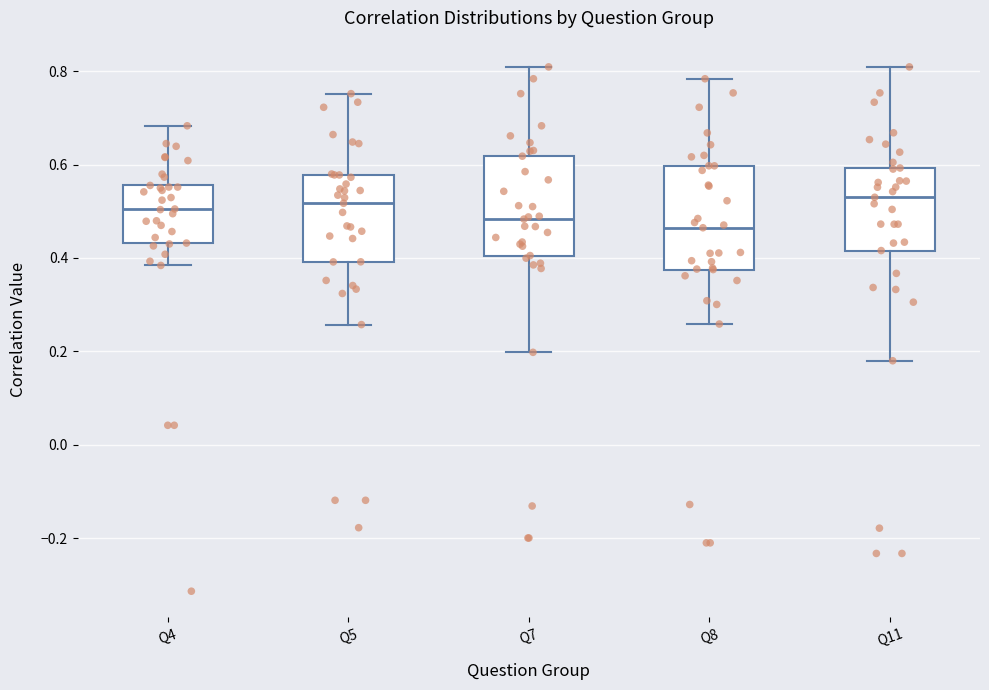

Reading left to right, read every box against the y-axis: the position of its median line, the range the box covers, and the ends of its whiskers. The values are not printed on the chart, so give them approximately, as read against the axis.

Q4: median 0.50, box 0.44 to 0.56, whiskers 0.38 to 0.68
Q5: median 0.52, box 0.40 to 0.58, whiskers 0.26 to 0.76
Q7: median 0.48, box 0.40 to 0.62, whiskers 0.20 to 0.80
Q8: median 0.46, box 0.38 to 0.60, whiskers 0.26 to 0.78
Q11: median 0.52, box 0.42 to 0.60, whiskers 0.18 to 0.80